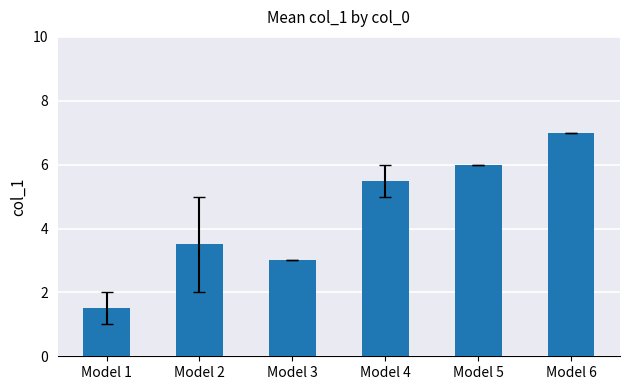

What is the average value?

4.4